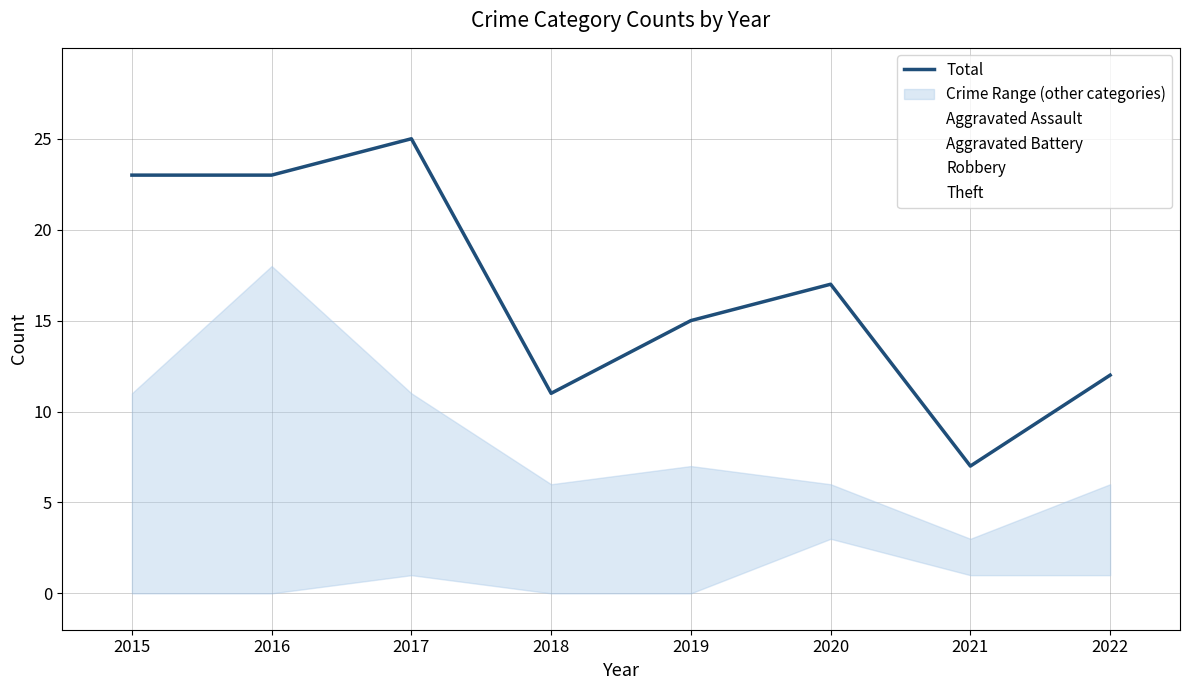

The Aggravated Battery series shows 7 at 2019. True or false?

False